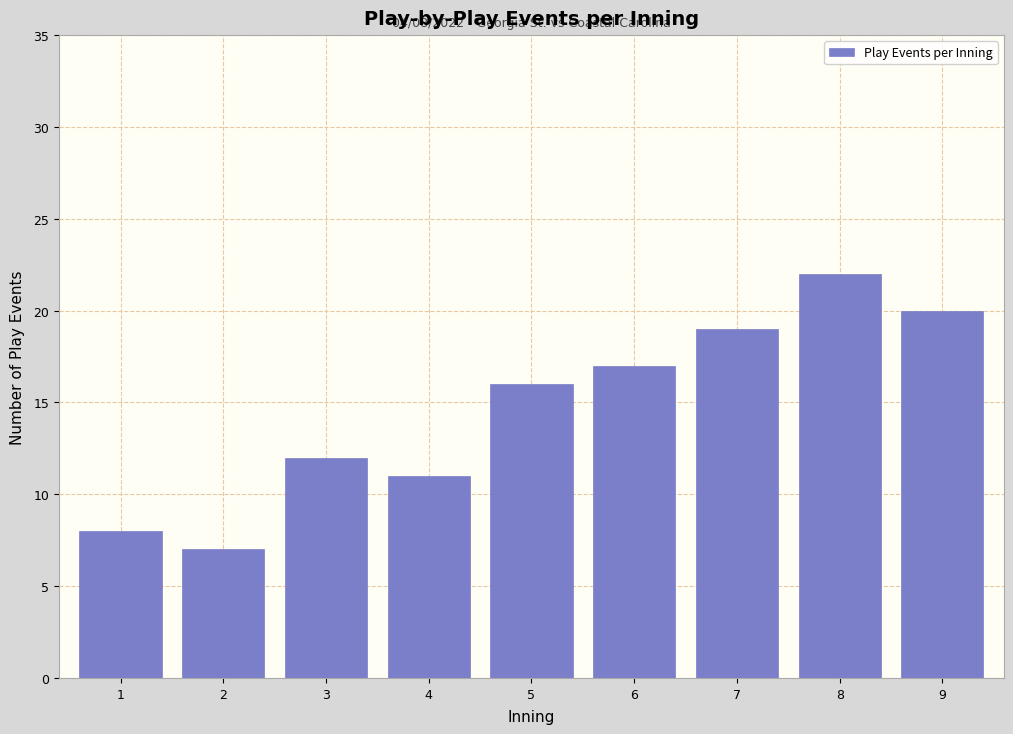

Reading right to left, list all the values displayed in this chart.

20	22	19	17	16	11	12	7	8